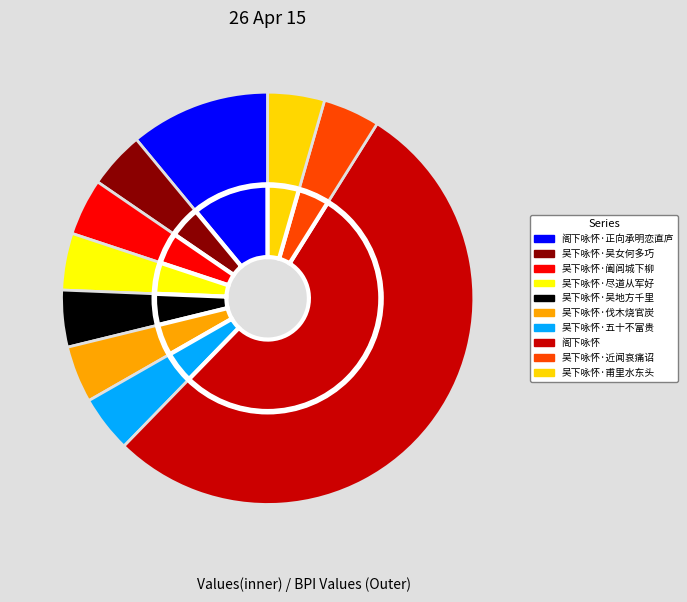

What is the largest slice in the pie chart?

阁下咏怀